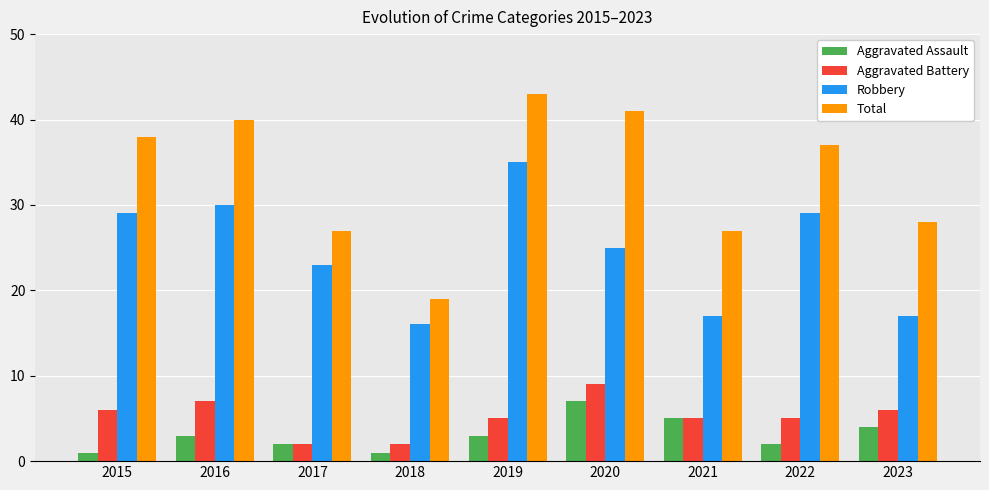

At which category is the sum across all series the highest?

2019